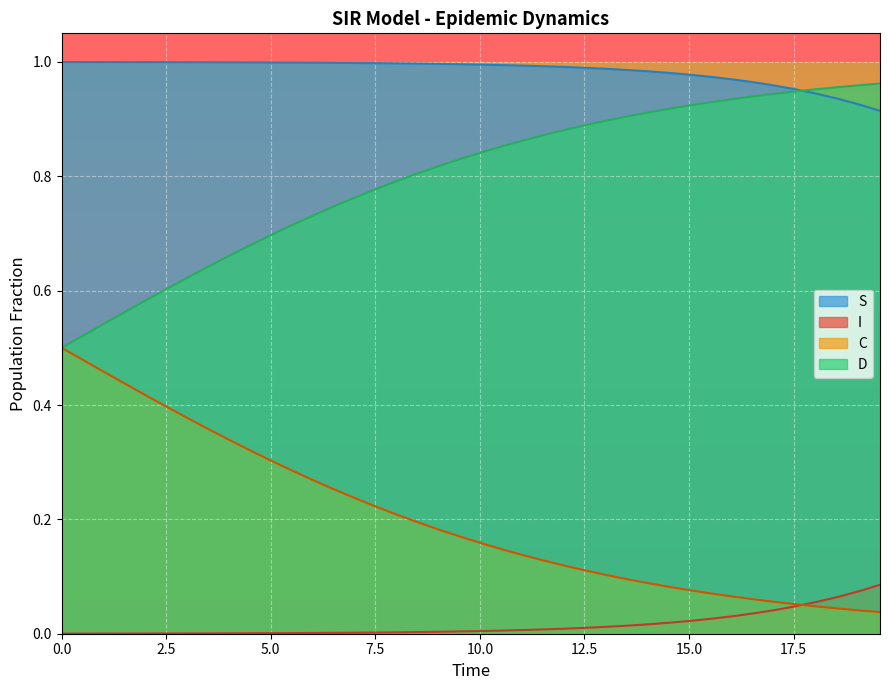

At which category is the sum across all series the highest?

11.538461538461538